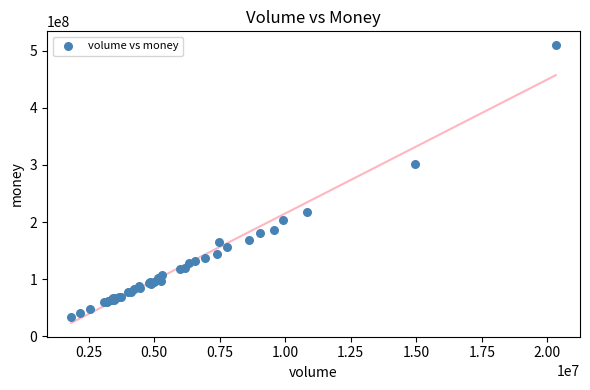

What Y value in the scatter plot is closest to 271938630?

302563224.5